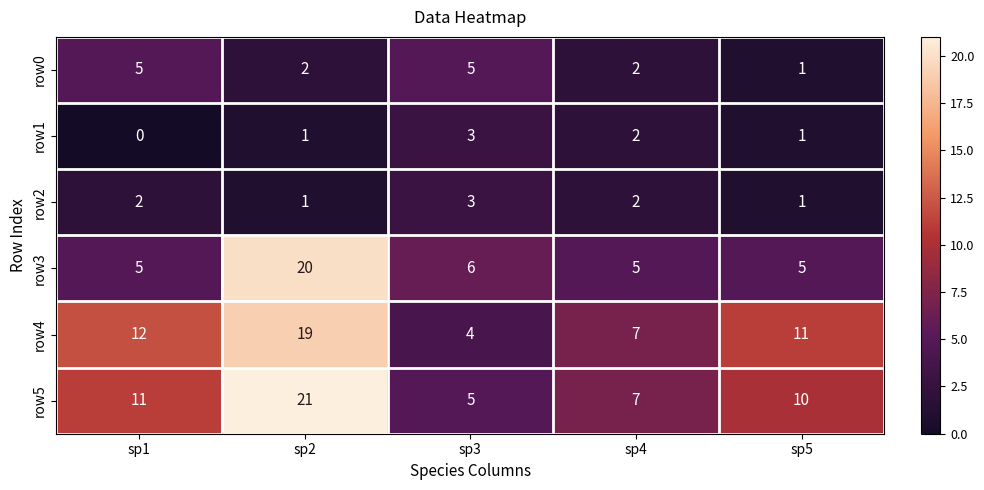

Reading left to right, extract all data points from this chart.

row0: 5	2	5	2	1
row1: 0	1	3	2	1
row2: 2	1	3	2	1
row3: 5	20	6	5	5
row4: 12	19	4	7	11
row5: 11	21	5	7	10